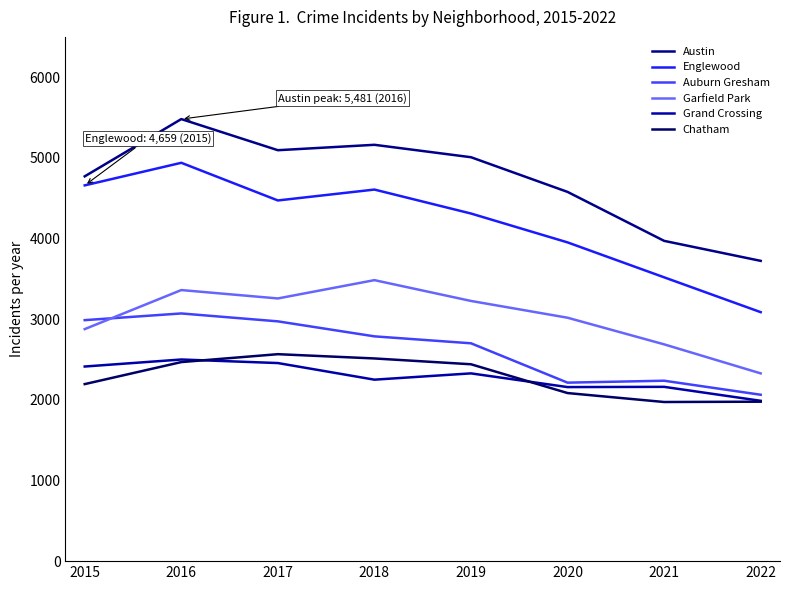

What is the difference between the highest and lowest values at 2016?

3013